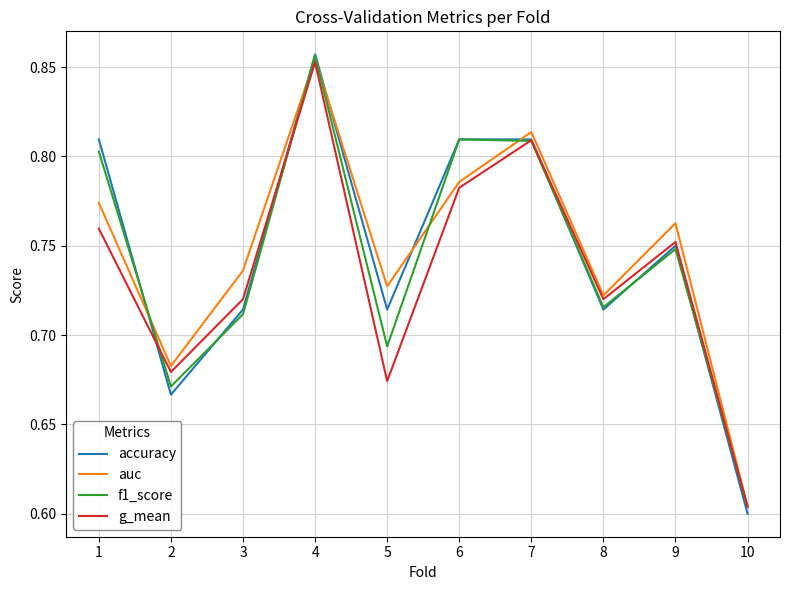

The value of auc at 7 is 1.4. True or false?

False